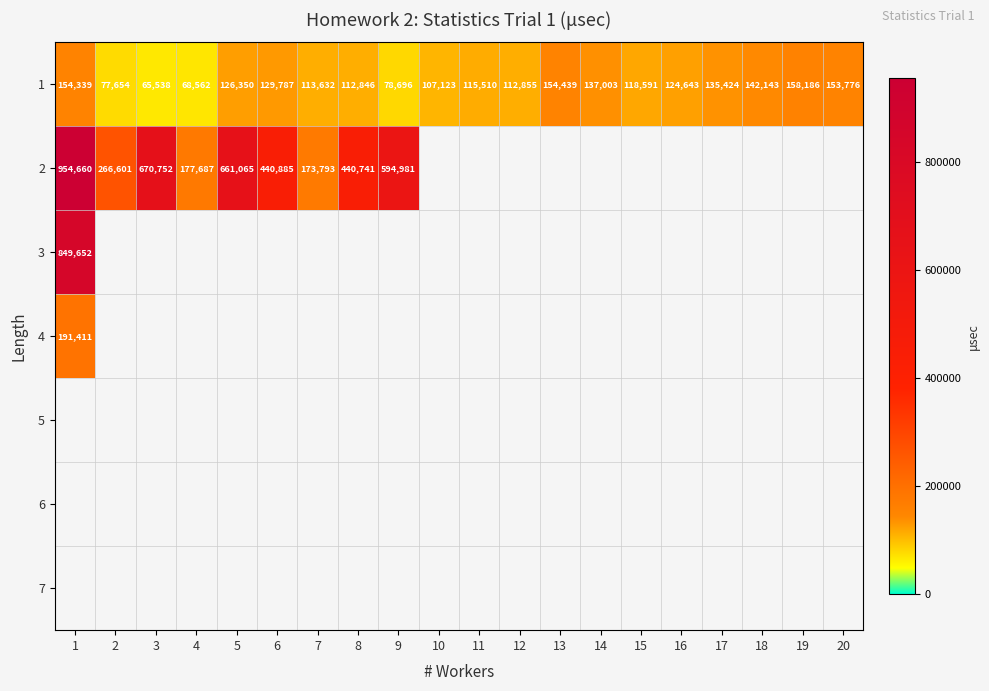

Where is 1 nearest to the value 111862?

8